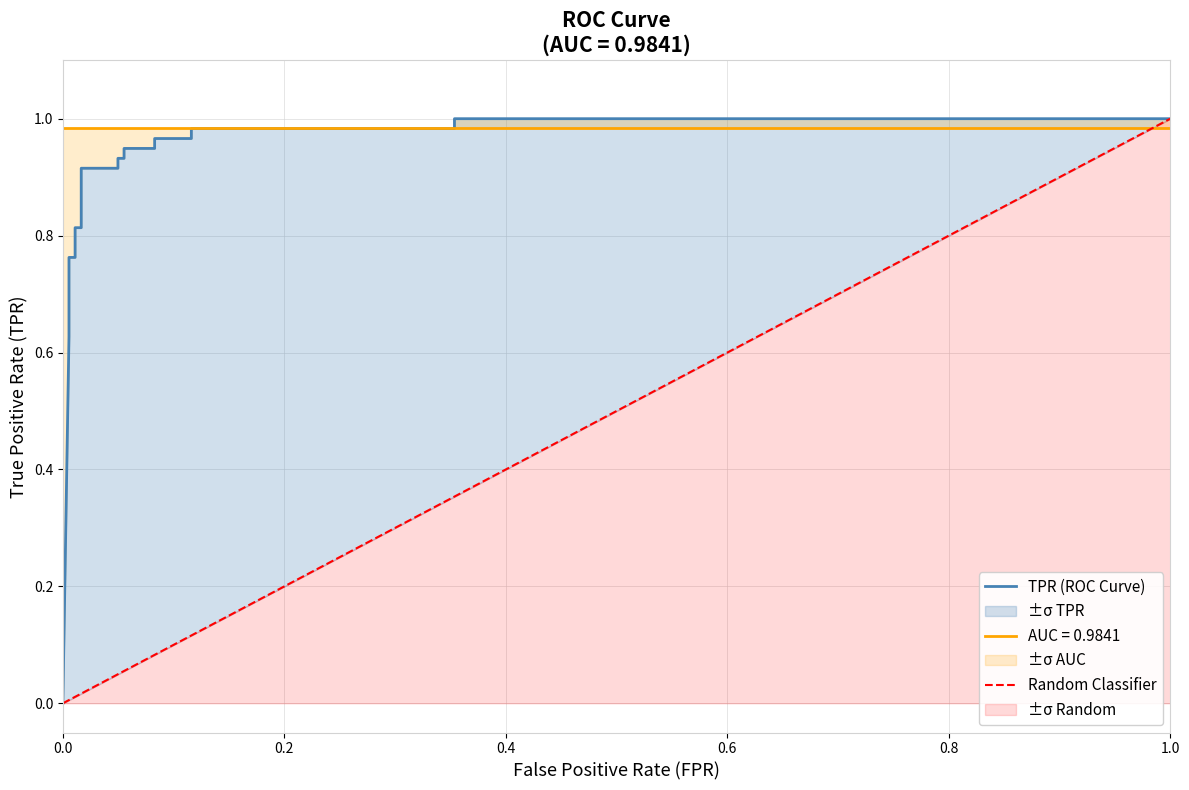

What is the spread (max minus min) of values at 12?

0.9